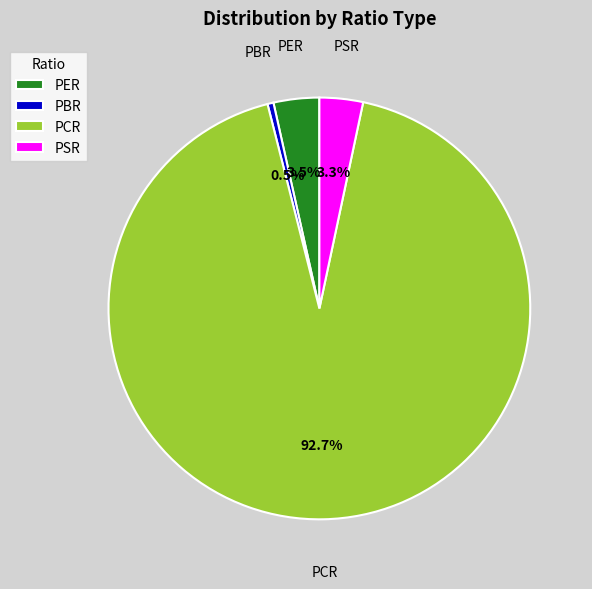

Does PCR represent more than half of the total?

Yes